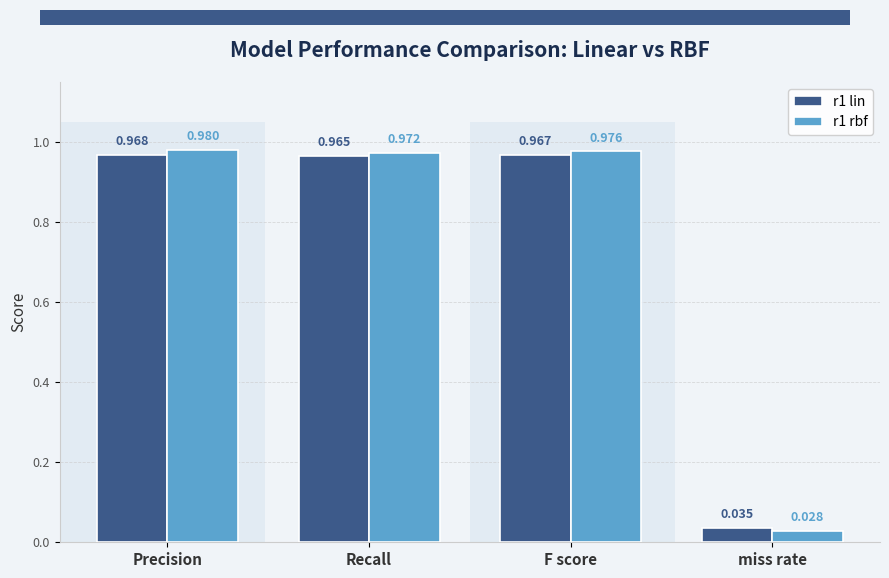

Is the value of r1 rbf at Recall greater than the value of r1 lin at F score?

Yes